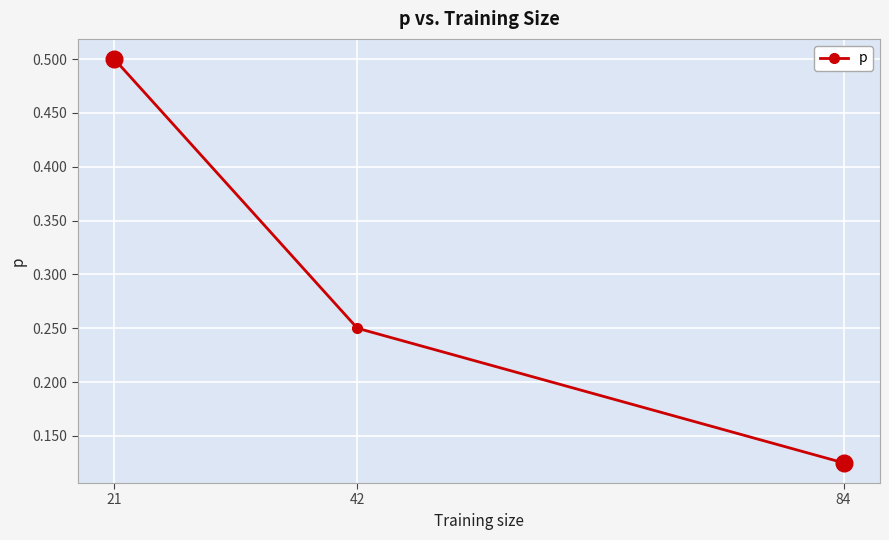

Between 42 and 21, which is larger?

21